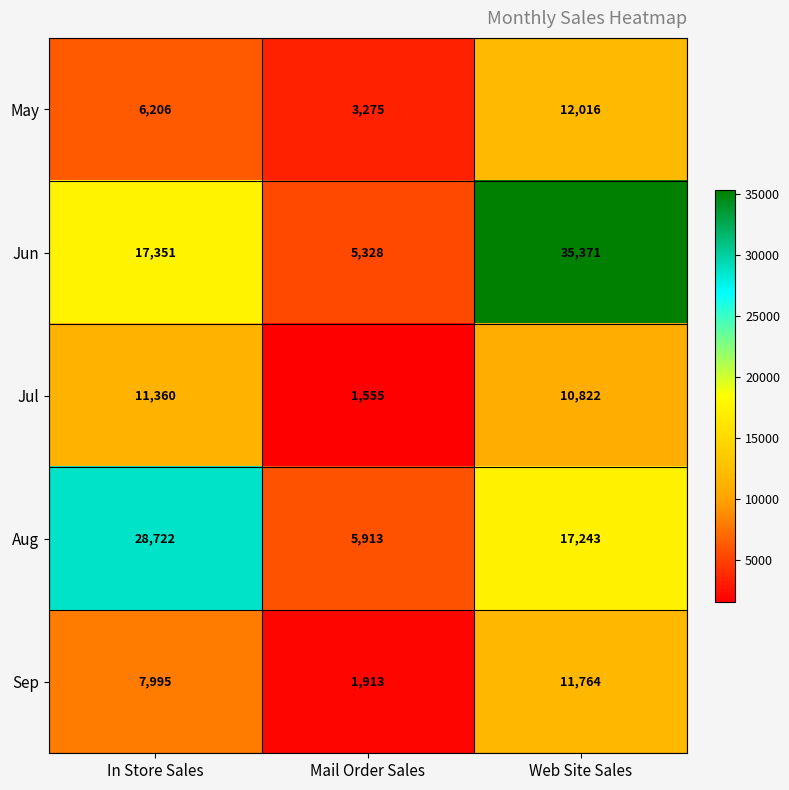

Reading right to left, transcribe all the data shown in this chart.

May: 12016	3275	6206
Jun: 35371	5328	17351
Jul: 10822	1555	11360
Aug: 17243	5913	28722
Sep: 11764	1913	7995